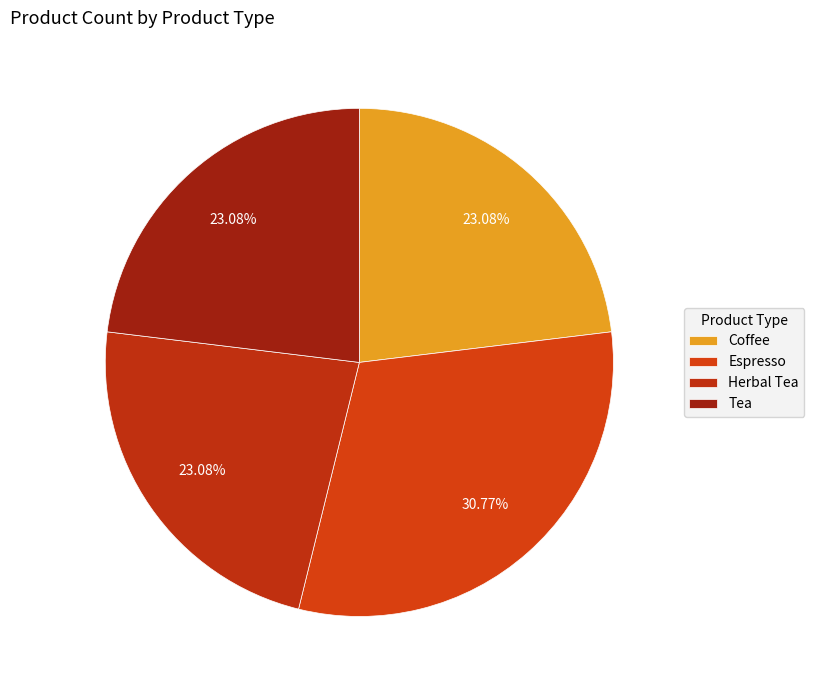

To the nearest percent, what is the difference between the largest and smallest slice percentages?

8%